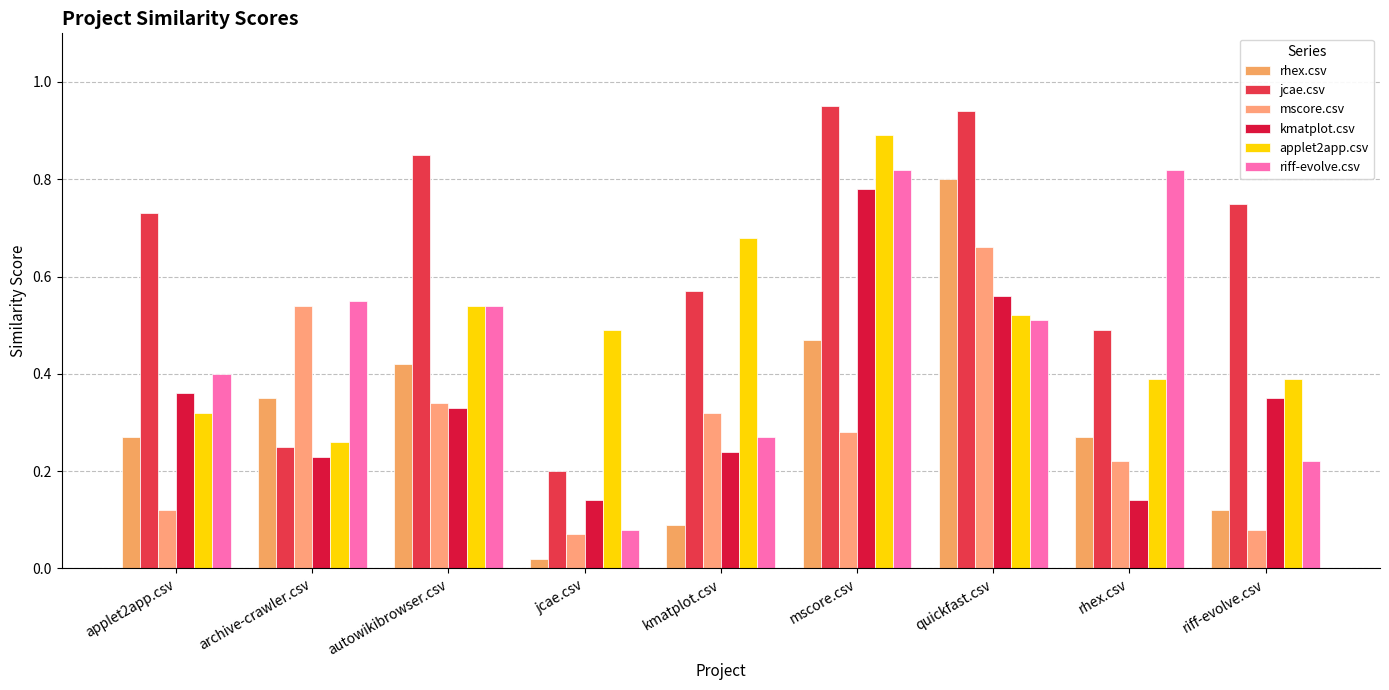

Which category has the lowest value across all series?

jcae.csv